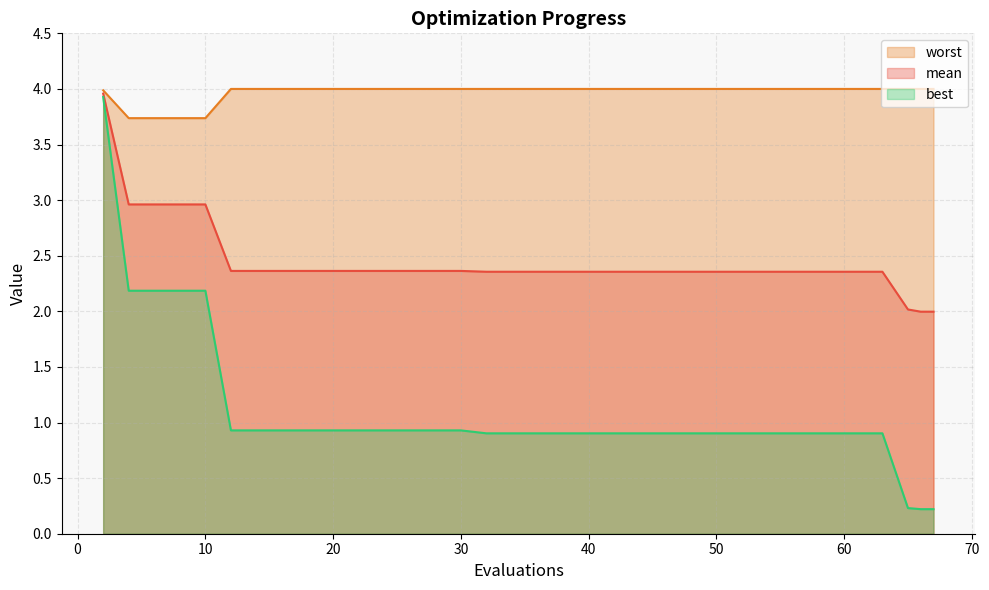

True or false: best has more than 1 interior local peaks.

False